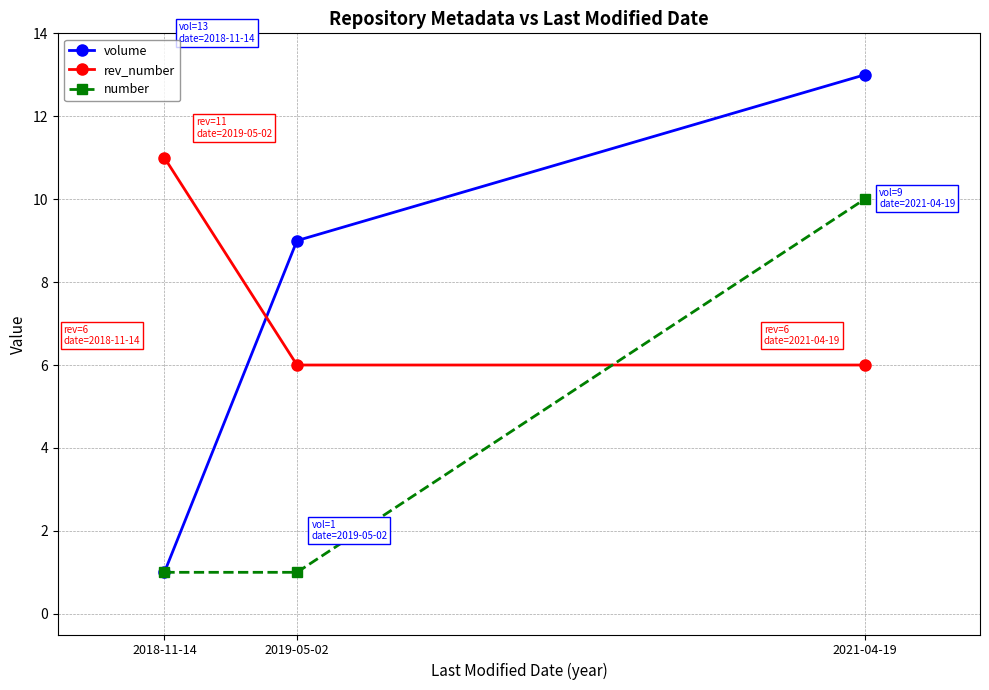

At how many categories does at least one series exceed 1?

3